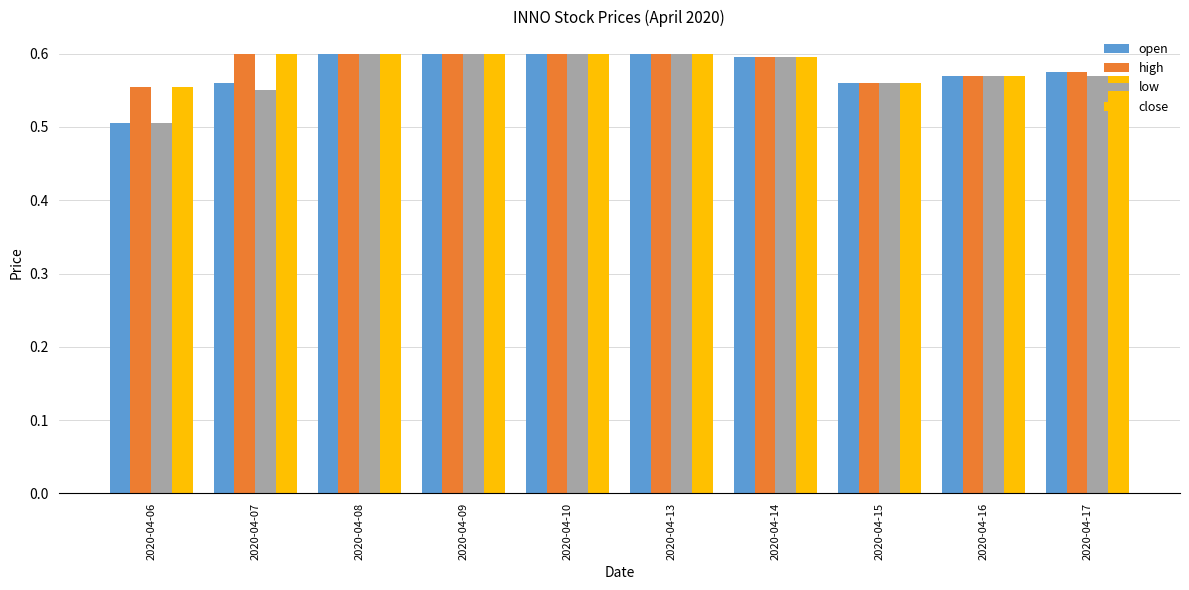

What are all the series names shown in the legend?

open, high, low, close